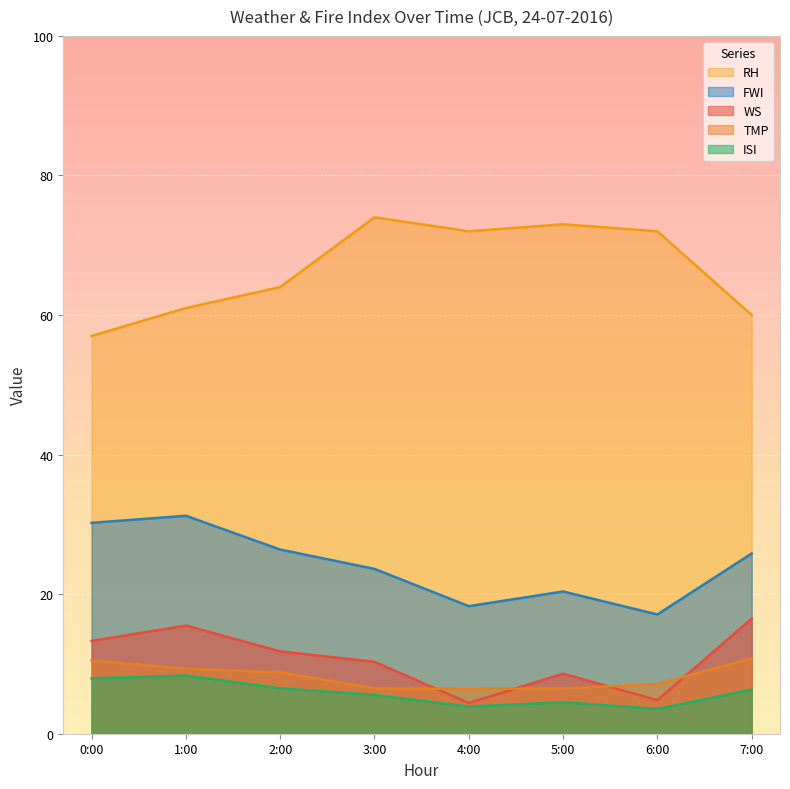

Reading right to left, extract all data points from this chart.

WS: 16.5	4.8	8.6	4.4	10.3	11.8	15.5	13.3
TMP: 10.8	7.1	6.5	6.4	6.5	8.8	9.3	10.5
RH: 60.0	72.0	73.0	72.0	74.0	64.0	61.0	57.0
ISI: 6.3	3.5	4.5	3.9	5.5	6.5	8.3	7.9
FWI: 25.8	17.1	20.4	18.3	23.6	26.4	31.2	30.2